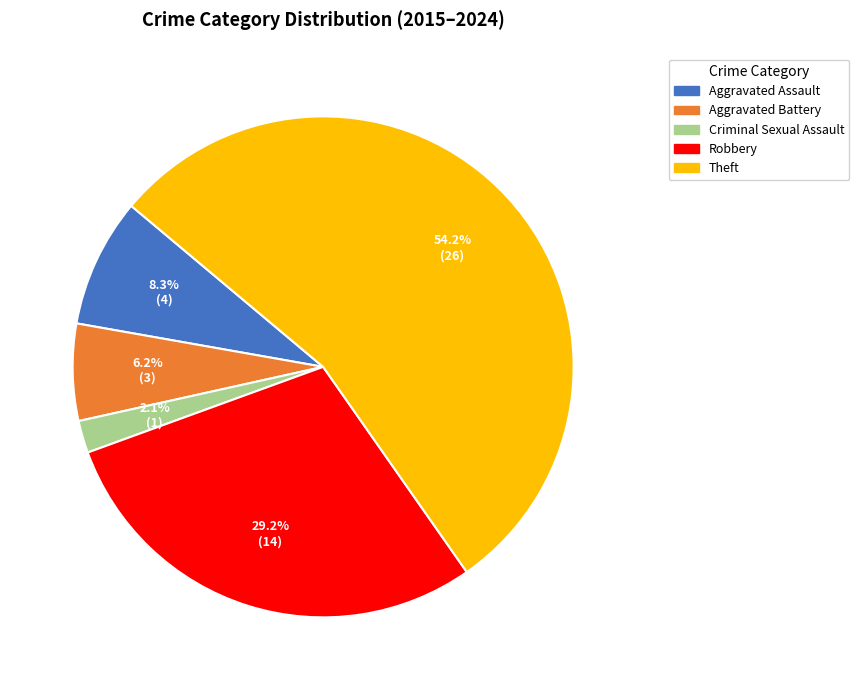

Is there any slice that represents more than half of the pie?

Yes